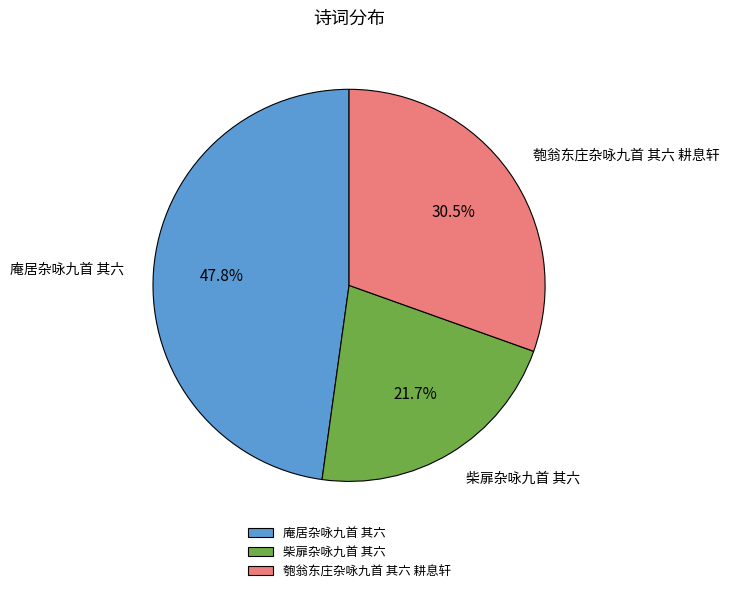

Approximately how many times larger is the value at 柴扉杂咏九首 其六 compared to 匏翁东庄杂咏九首 其六 耕息轩?

0.7